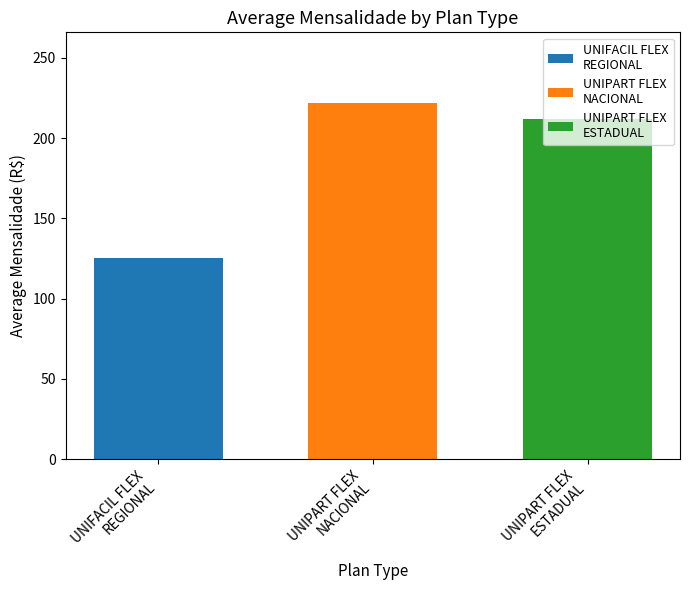

What is the greatest value displayed?

221.5